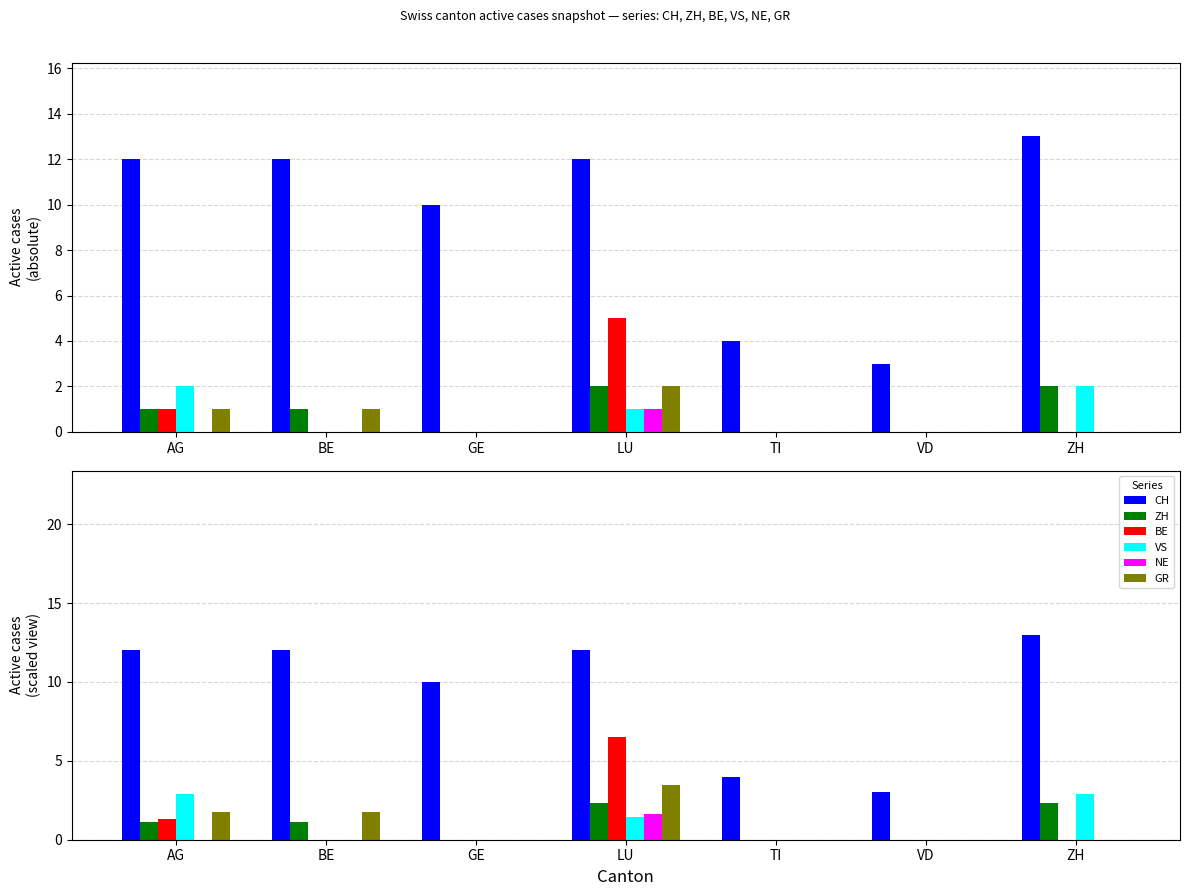

Is it true that ZH equals 0.0 at GE?

True